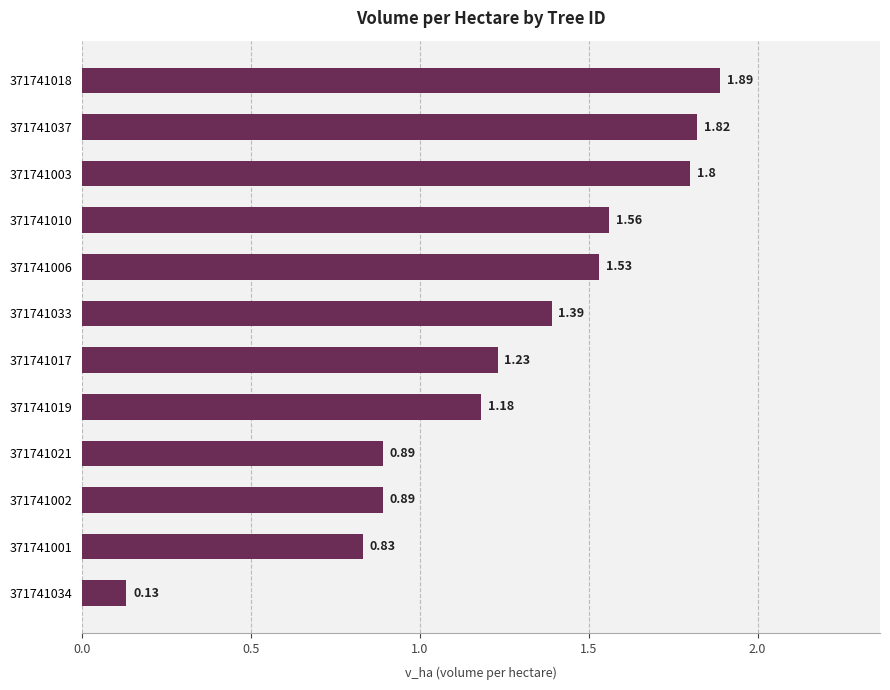

What is the difference between the values at 371741018 and 371741019?

0.7